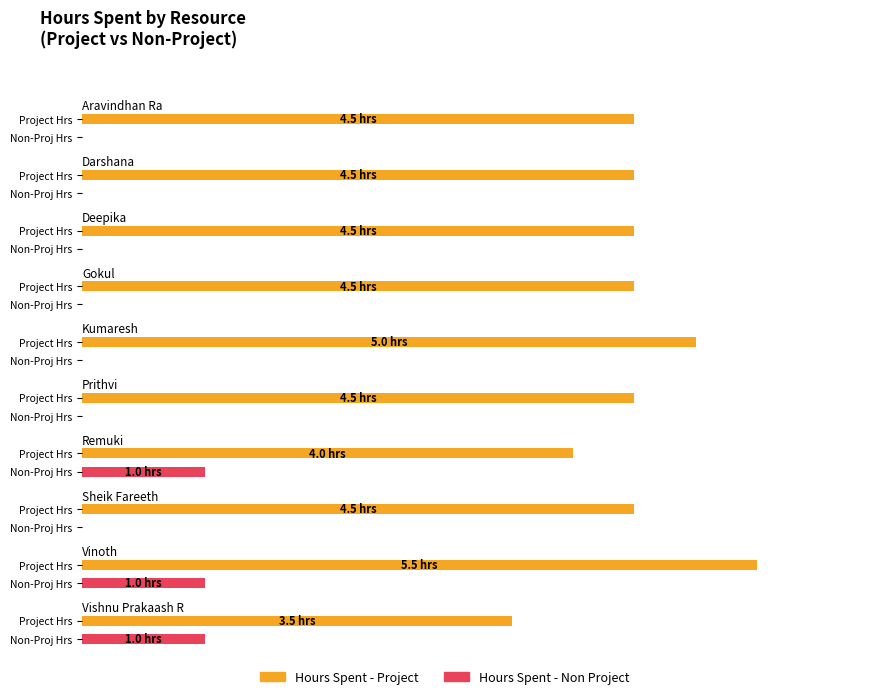

The value of Hours Spent - Project at Prithvi is 4.5. True or false?

True